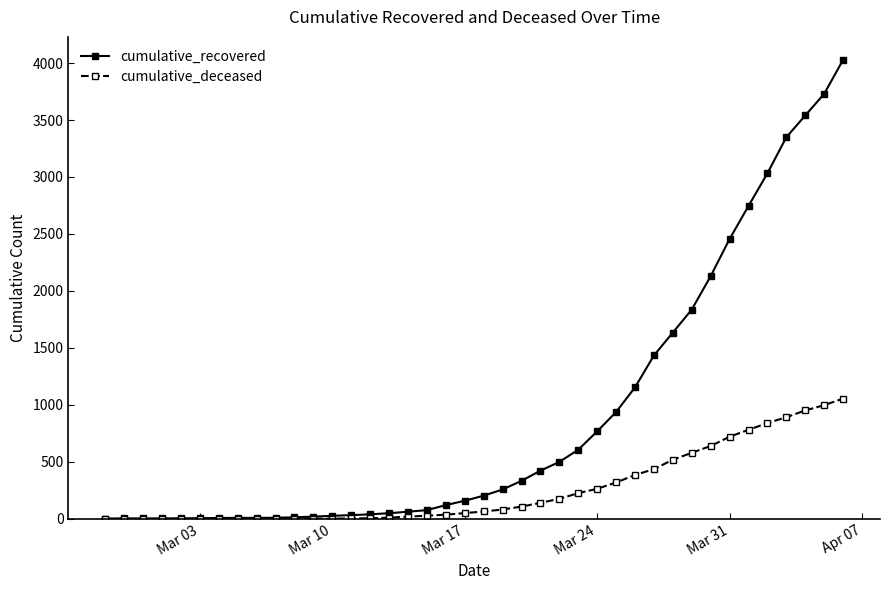

Which series has the widest spread of values?

cumulative_recovered